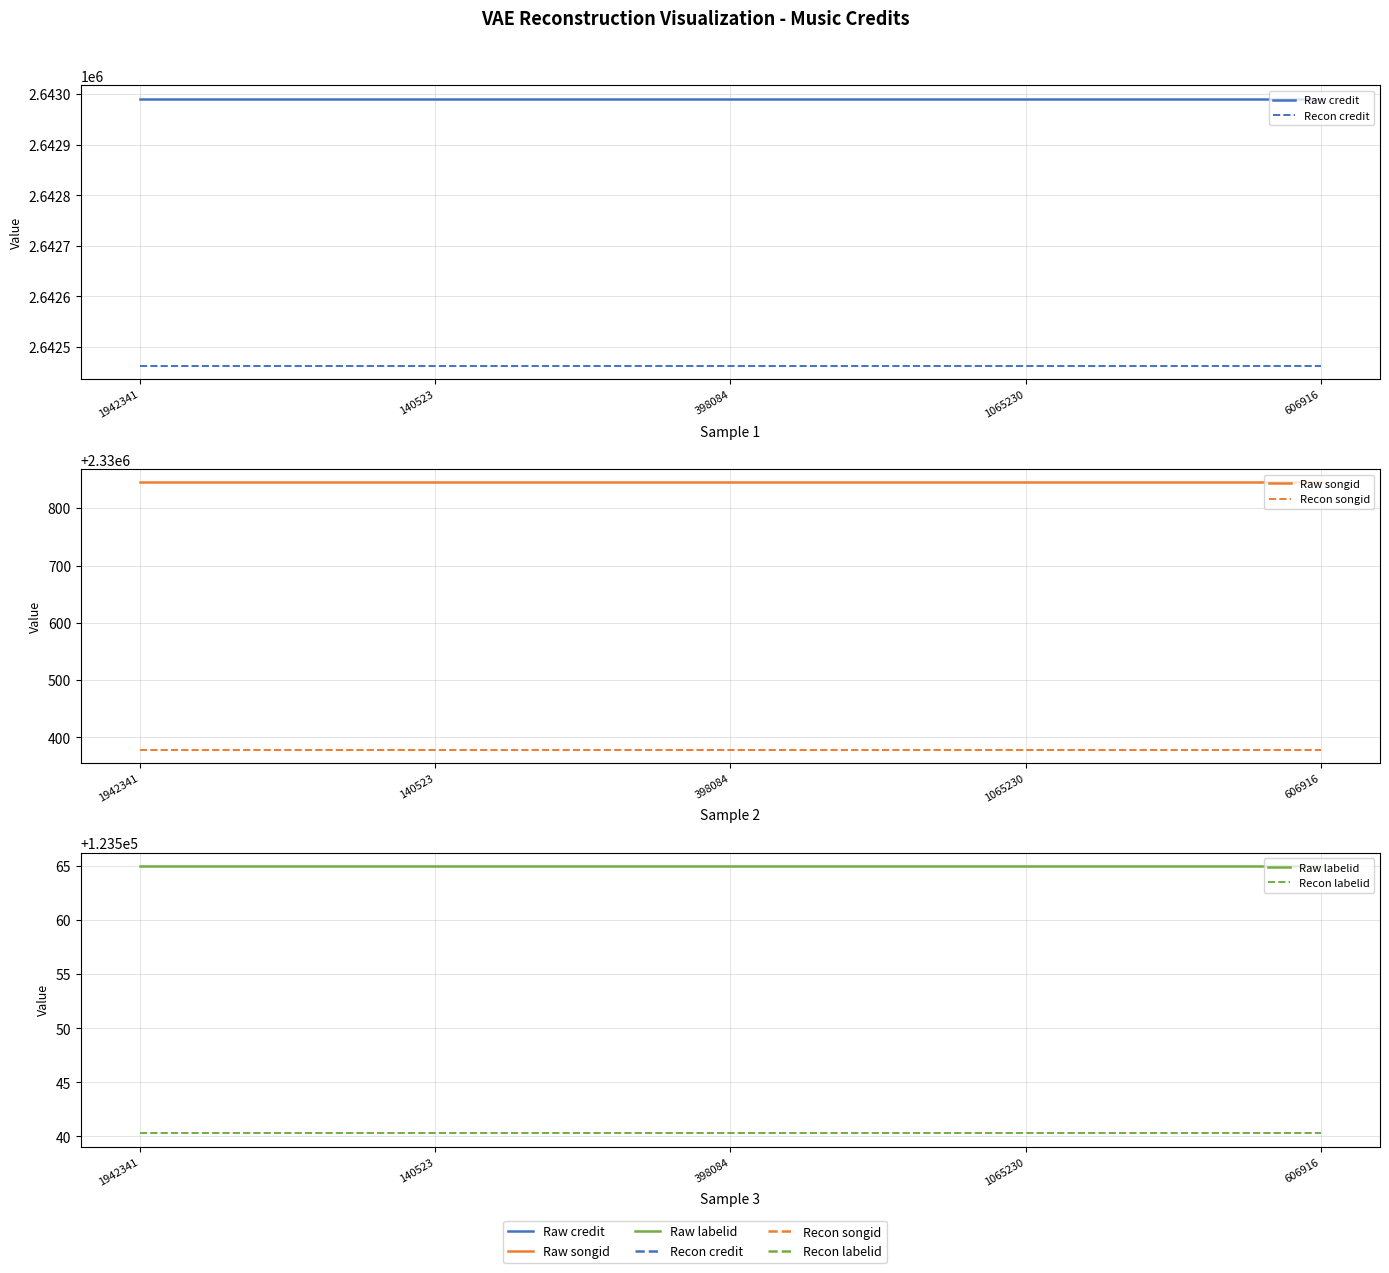

At which label is Recon credit closest to 2642462?

1942341